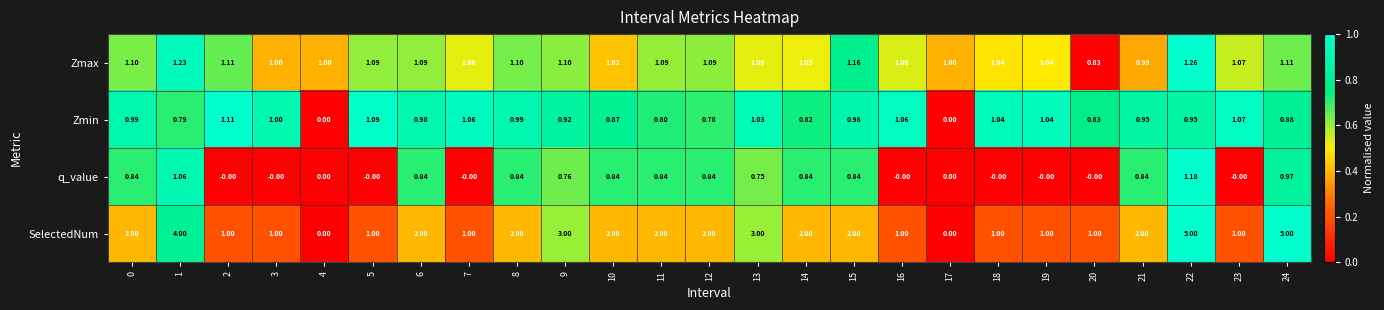

Between 13 and 20, which series saw the biggest shift?

SelectedNum